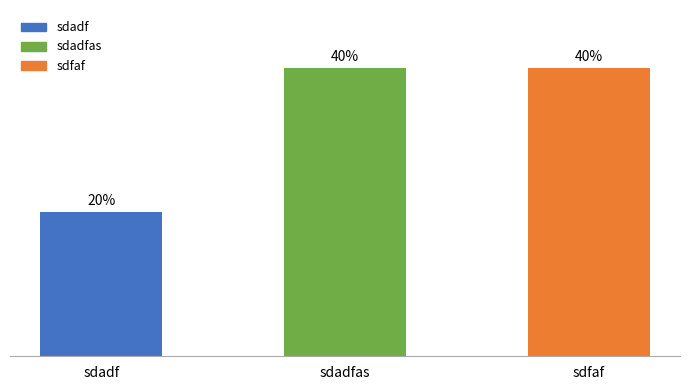

What is the label of the 3rd bar from the left?

sdfaf